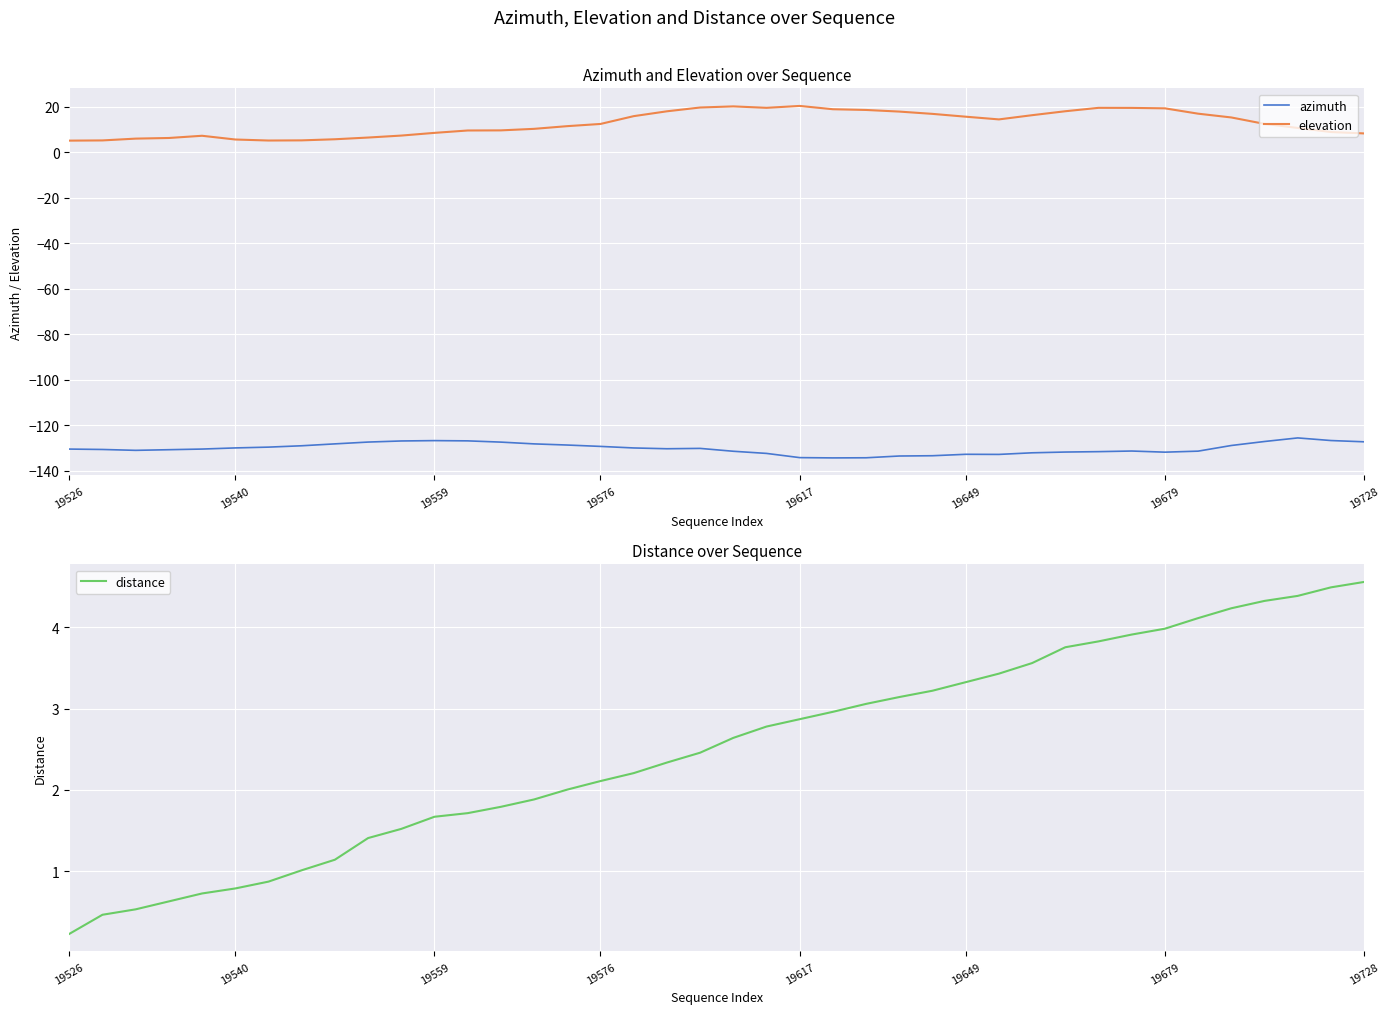

What are all the series names shown in the legend?

azimuth, elevation, distance